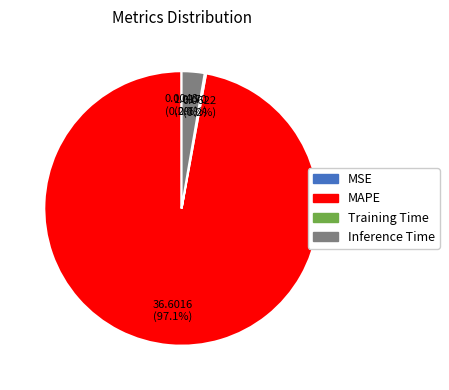

What percentage is the MAPE slice, to the nearest percent?

97%